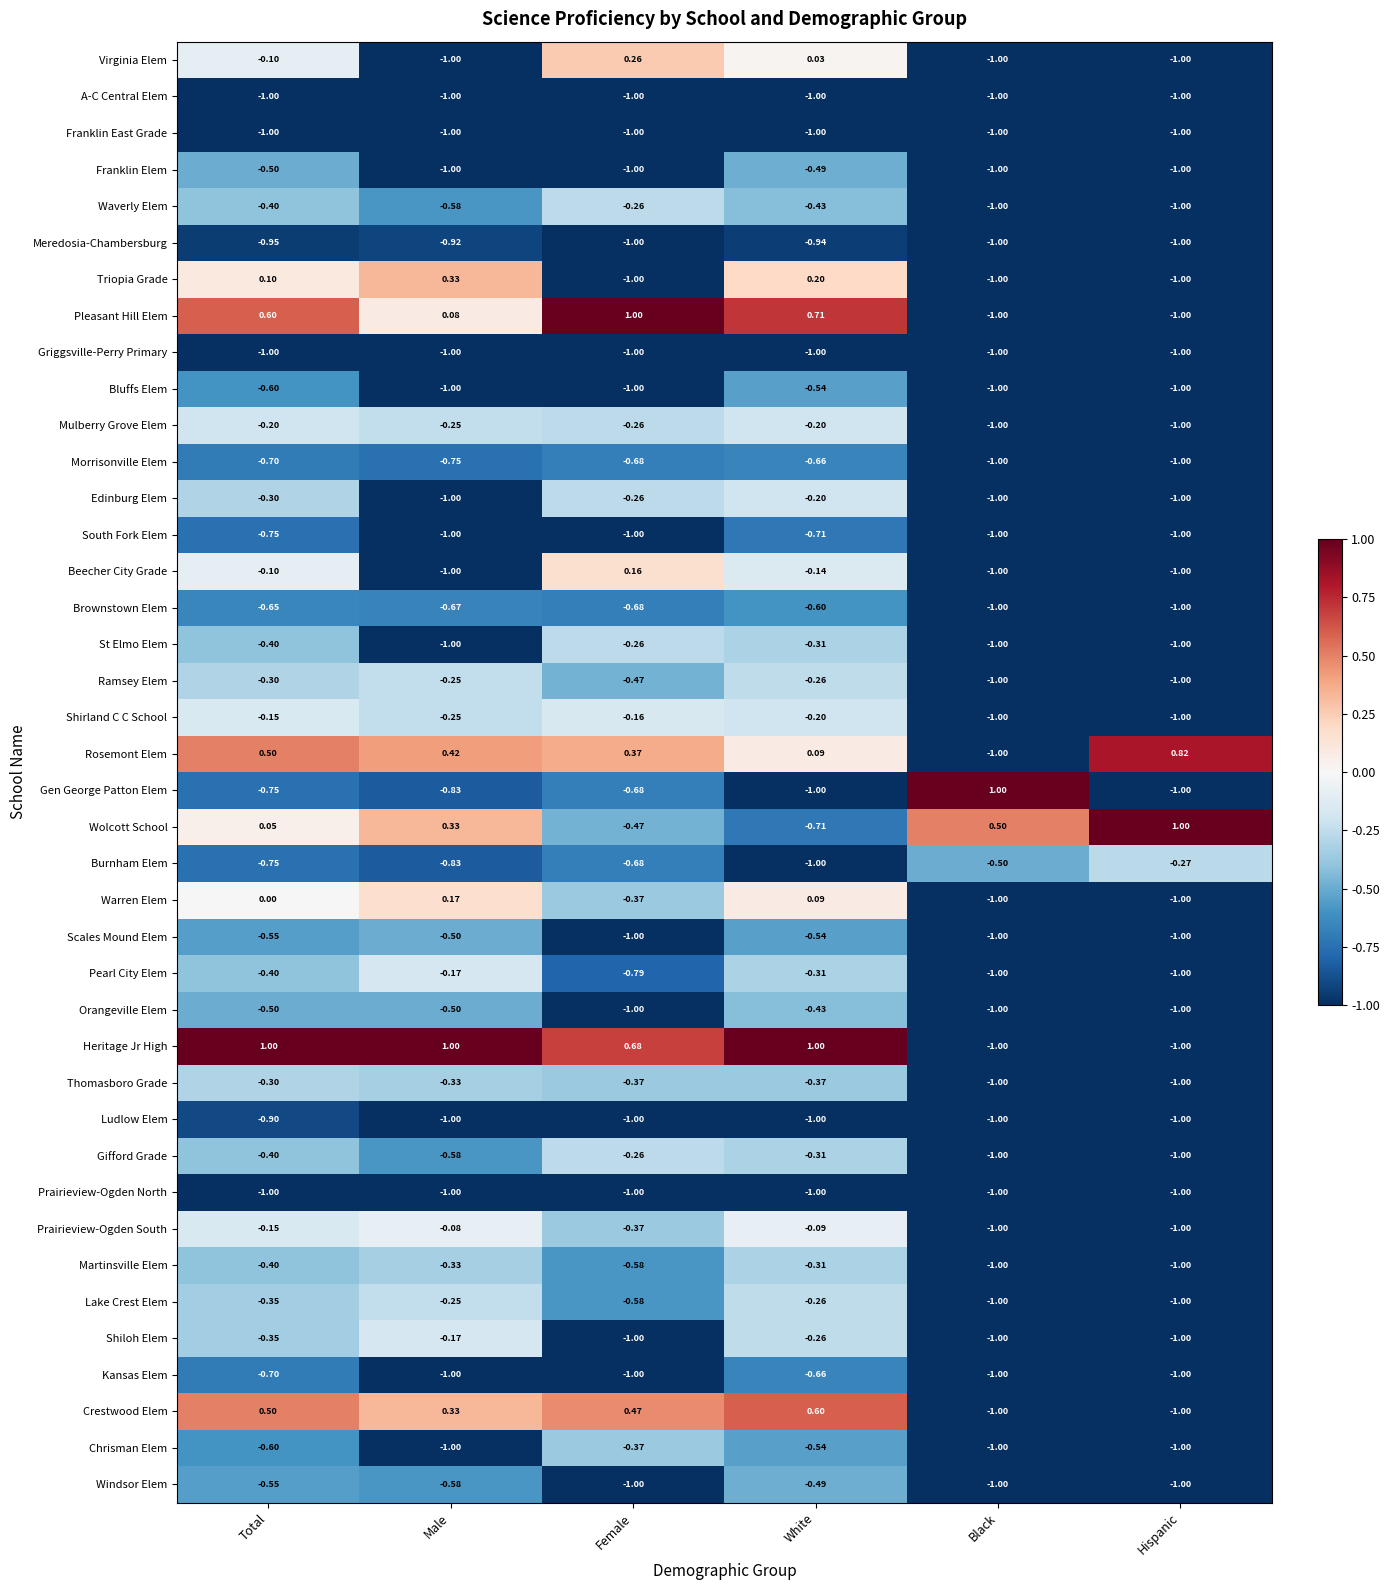

Which series has the largest total across all categories?

Heritage Jr High